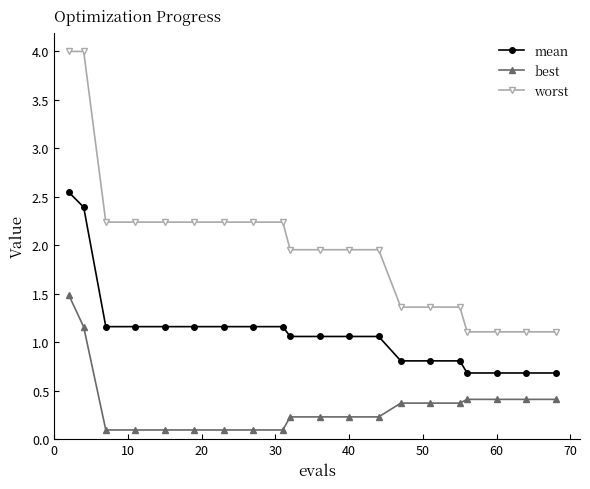

Which series has the largest total across all categories?

worst